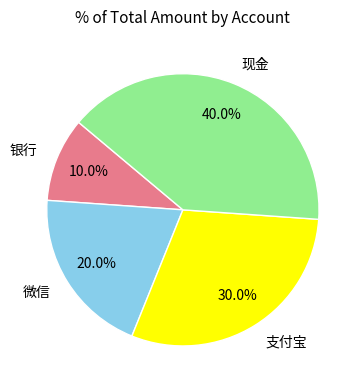

What percentage is the 现金 slice, to the nearest percent?

40%